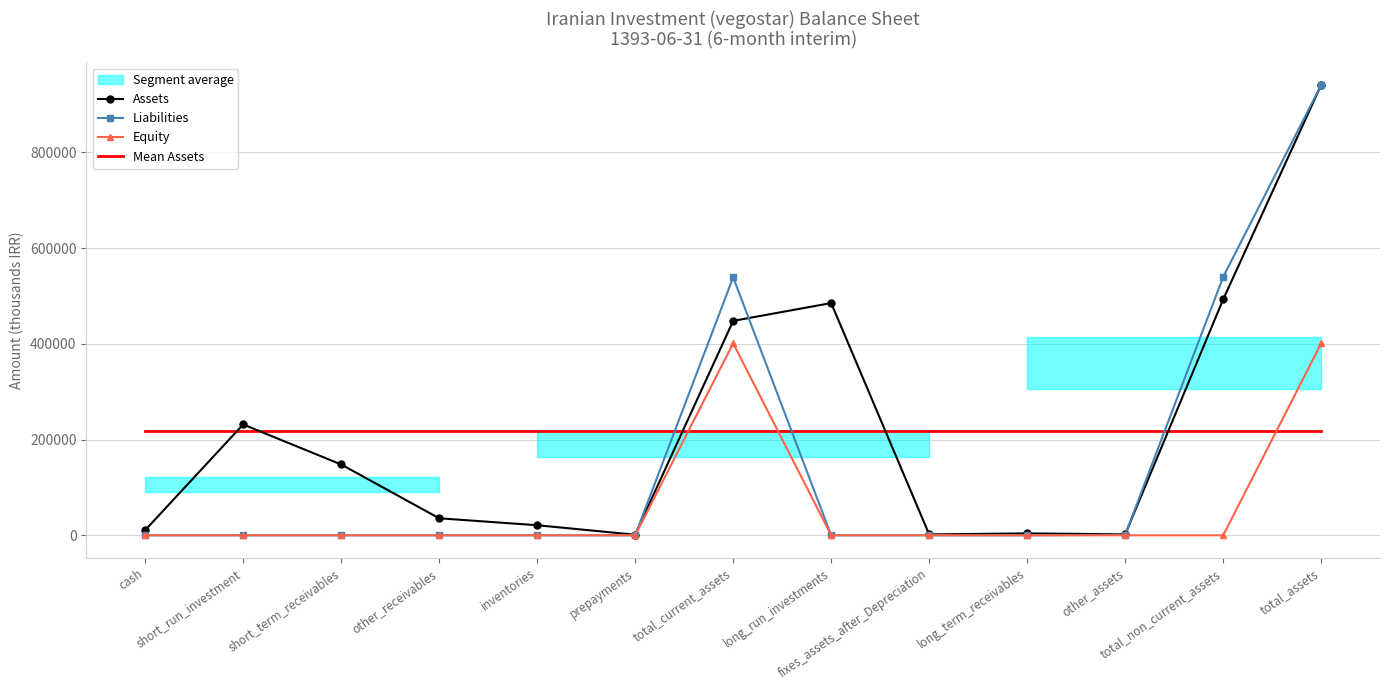

What is the highest value of the Liabilities series?

940682